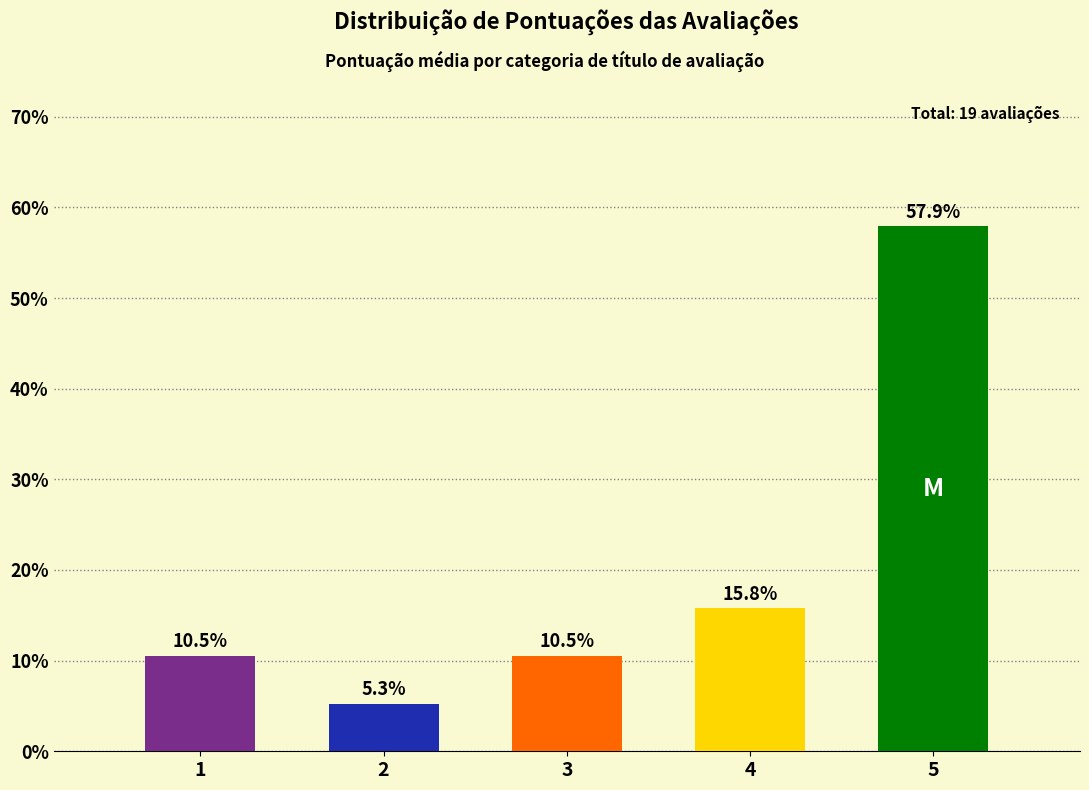

How many values exceed 10?

4